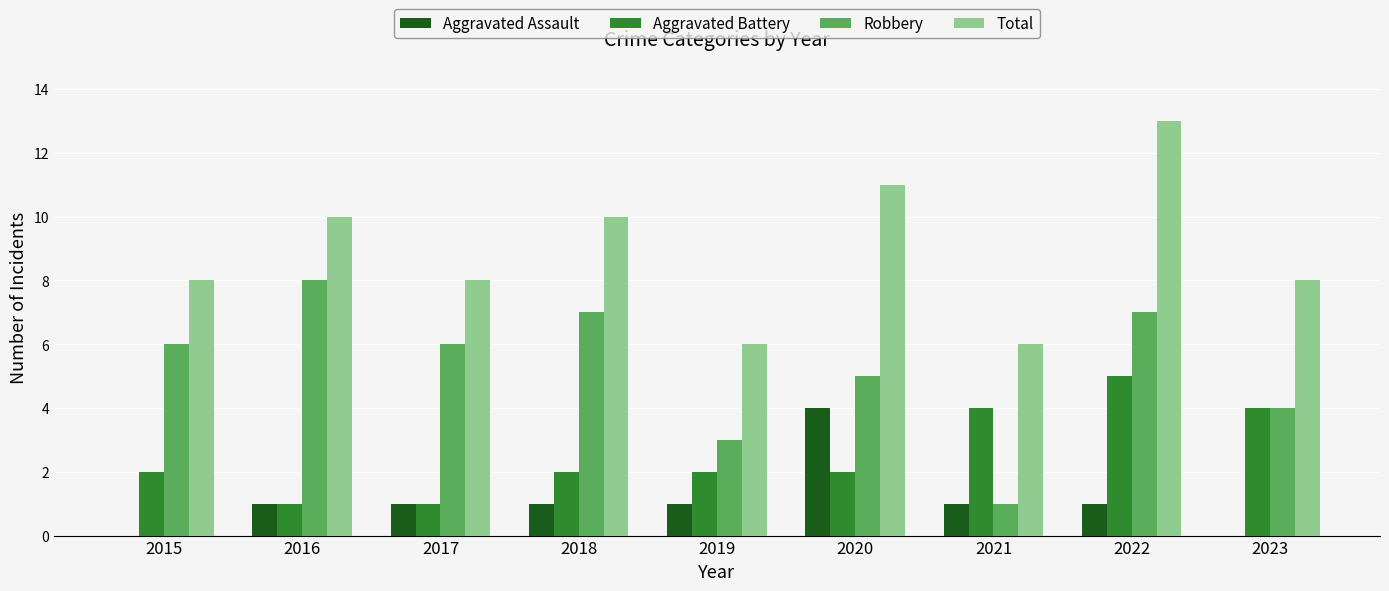

At which category is the sum across all series the highest?

2022